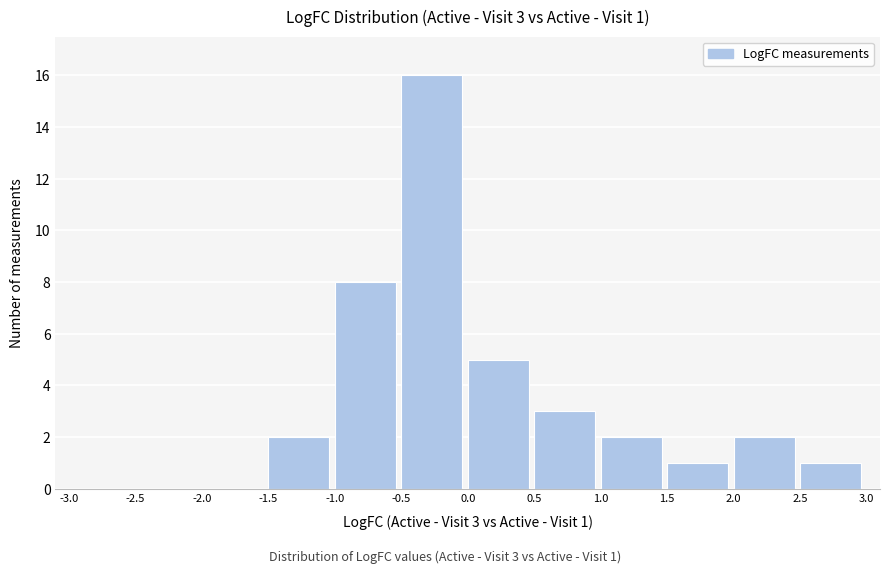

Over which range of the x-axis is the bar tallest?

-0.5 to 0.0